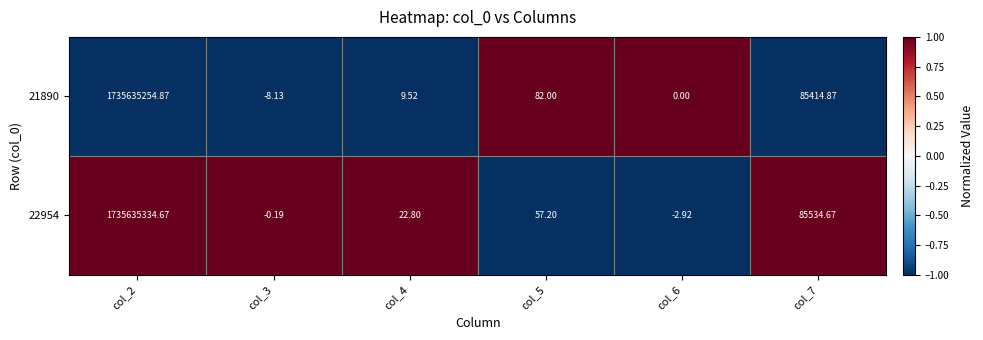

Count the number of categories in the chart.

6